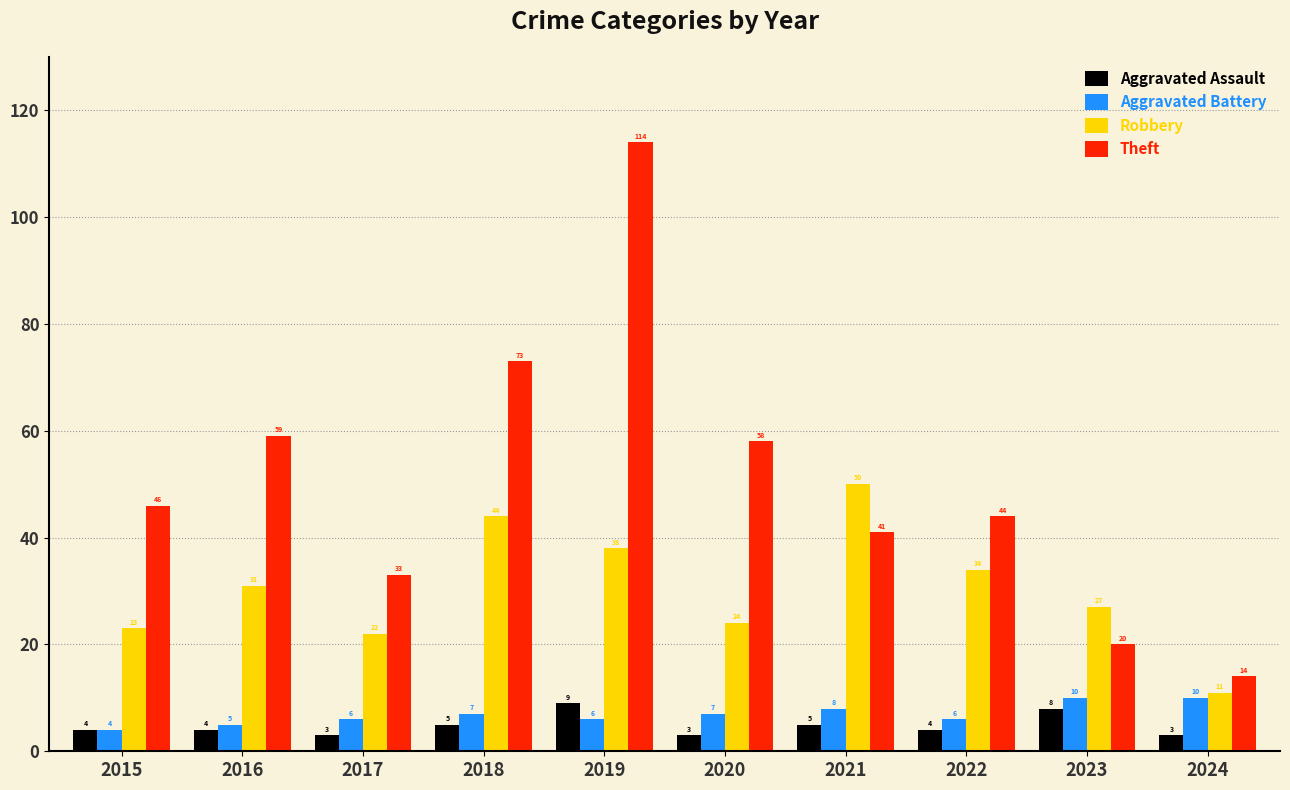

What is the total value across all series at 2024?

38